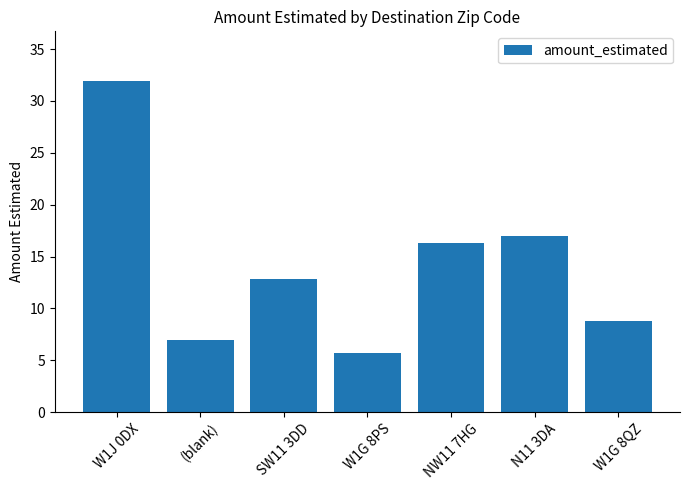

Reading left to right, transcribe all the data shown in this chart.

31.9	7.0	12.8	5.7	16.3	17.0	8.8